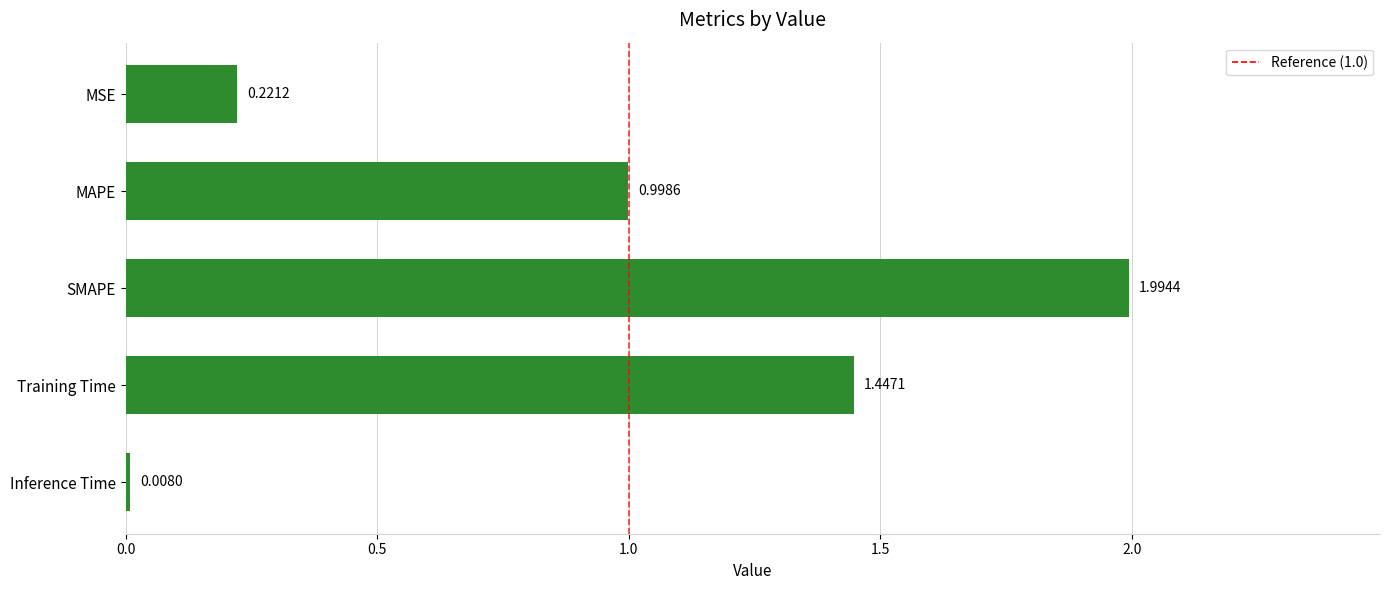

What is the label of the 4th bar from the bottom?

MAPE